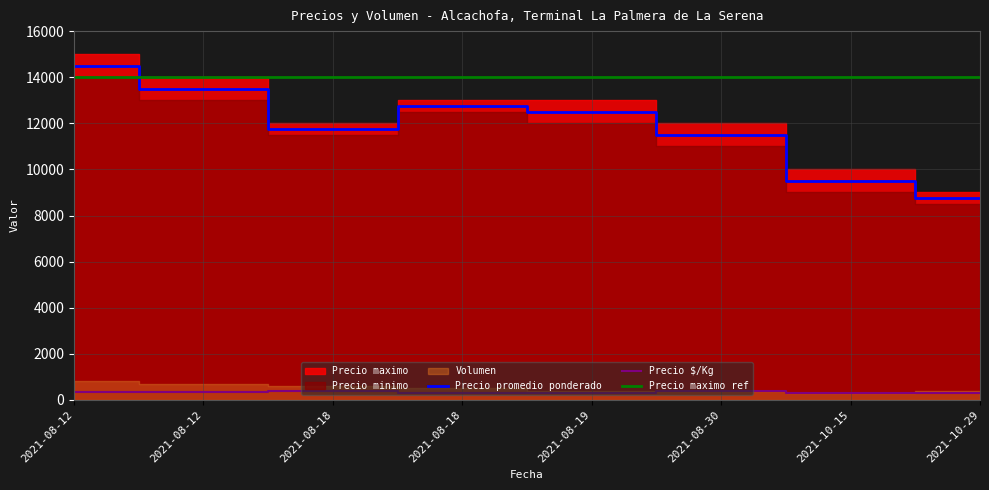

After their last crossing, which series has the higher values: Precio promedio ponderado or Precio maximo ref?

Precio maximo ref